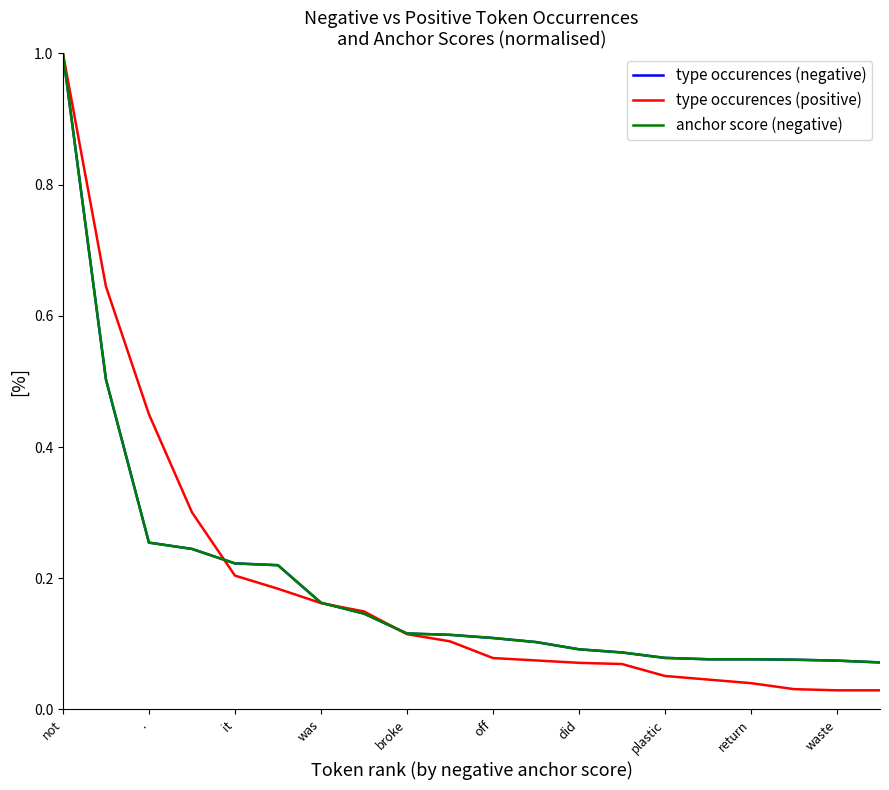

Which series ends up on top after the final intersection of type occurences (positive) and type occurences (negative)?

type occurences (negative)